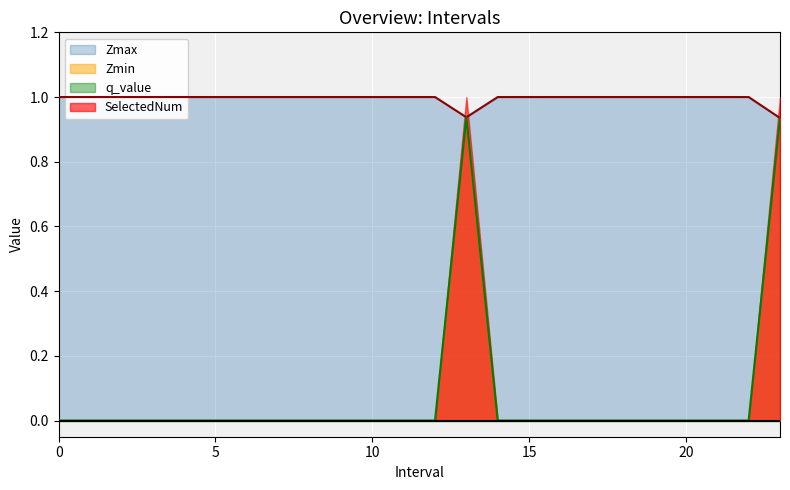

At which category is the sum across all series the highest?

13